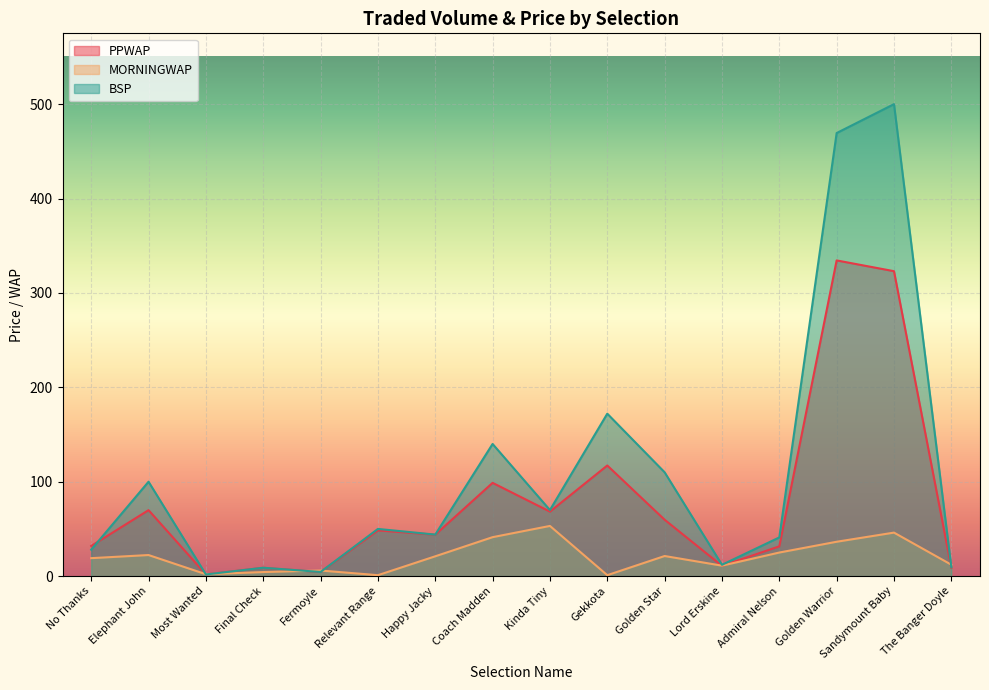

Reading right to left, list all the values displayed in this chart.

PPWAP: The Banger Doyle=8.8	Sandymount Baby=323.0	Golden Warrior=334.4	Admiral Nelson=31.6	Lord Erskine=10.9	Golden Star=59.7	Gekkota=117.2	Kinda Tiny=68.3	Coach Madden=98.8	Happy Jacky=43.9	Relevant Range=48.5	Fermoyle=4.3	Final Check=8.8	Most Wanted=1.8	Elephant John=69.9	No Thanks=32.0
MORNINGWAP: The Banger Doyle=12.1	Sandymount Baby=46.1	Golden Warrior=36.4	Admiral Nelson=25.0	Lord Erskine=11.1	Golden Star=21.3	Gekkota=1.0	Kinda Tiny=53.2	Coach Madden=41.3	Happy Jacky=21.0	Relevant Range=1.0	Fermoyle=5.9	Final Check=4.3	Most Wanted=2.0	Elephant John=22.3	No Thanks=19.0
BSP: The Banger Doyle=9.4	Sandymount Baby=500.0	Golden Warrior=469.4	Admiral Nelson=41.0	Lord Erskine=12.0	Golden Star=110.0	Gekkota=172.1	Kinda Tiny=70.0	Coach Madden=140.0	Happy Jacky=44.0	Relevant Range=50.0	Fermoyle=4.4	Final Check=8.9	Most Wanted=1.8	Elephant John=100.0	No Thanks=28.0